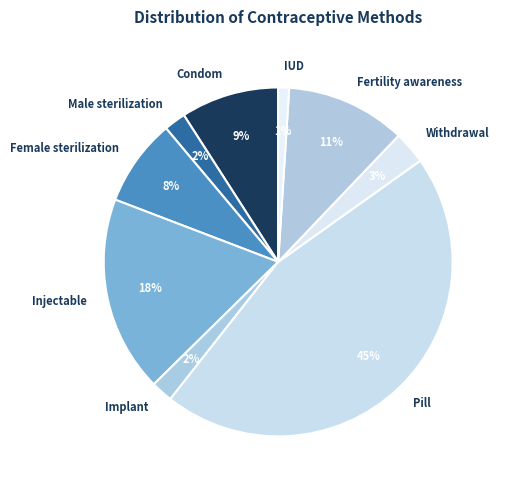

To the nearest percent, what portion does Injectable represent?

18%